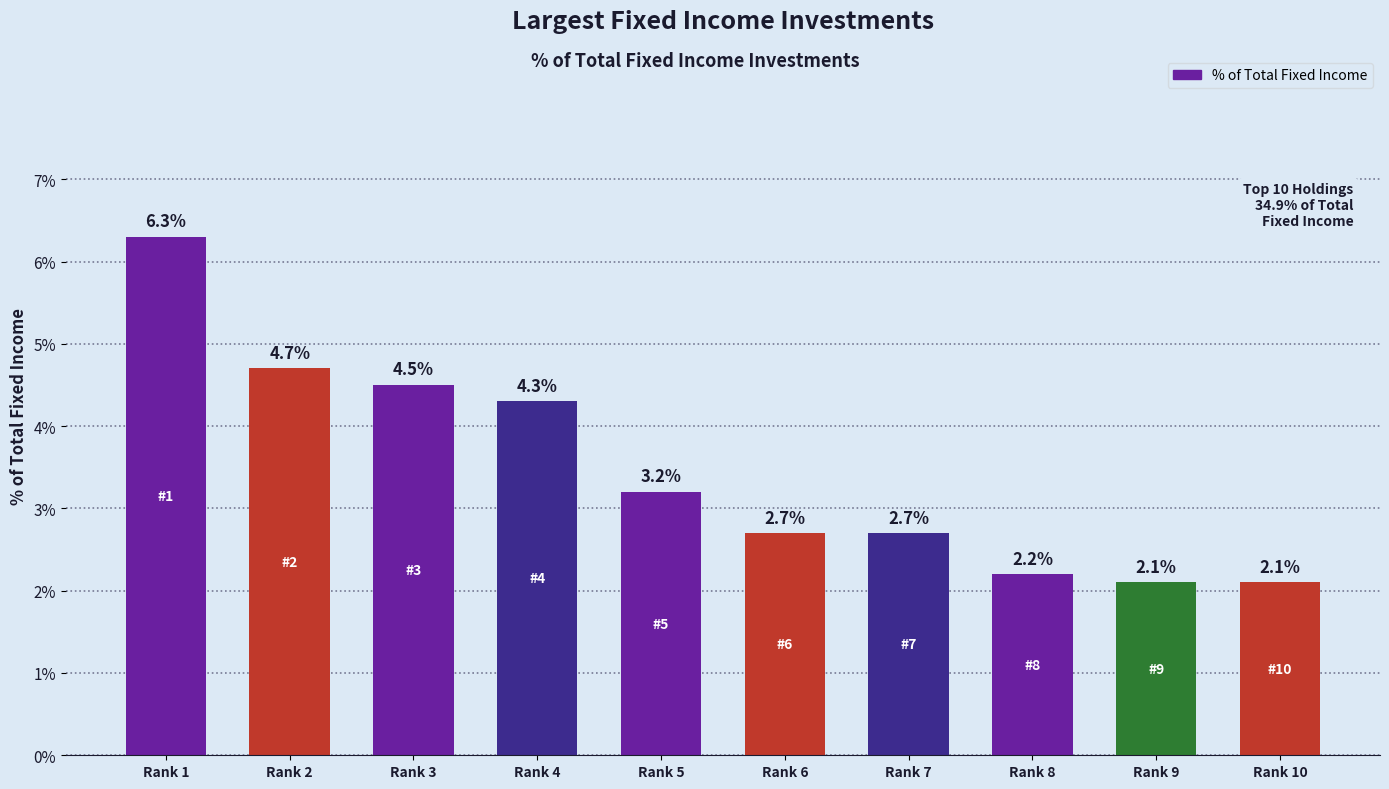

What is the value of the 9th bar from the left?

2.1